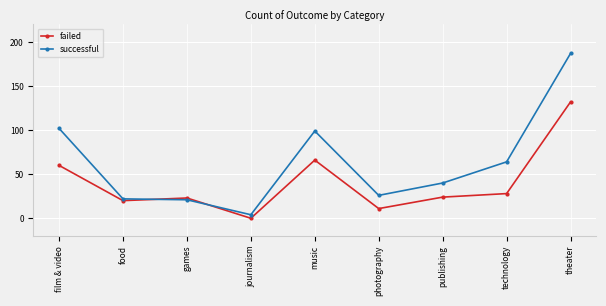

At film & video, list the series in order from largest to smallest.

successful, failed